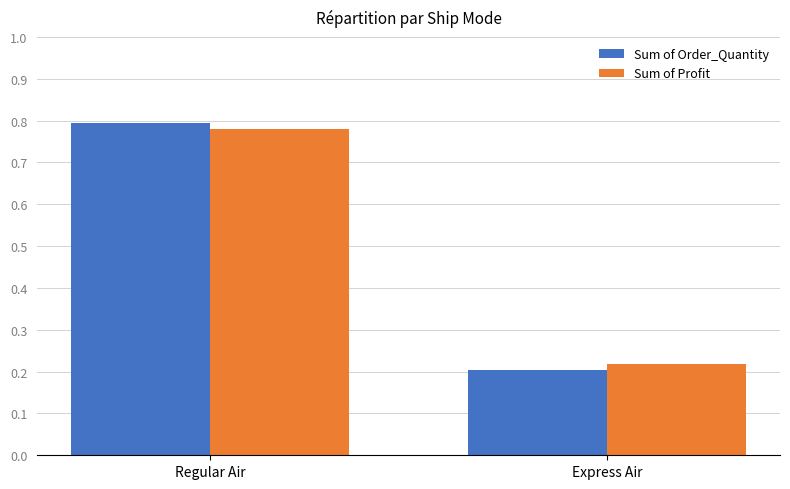

The Sum of Order_Quantity series shows 0.8 at Regular Air. True or false?

True